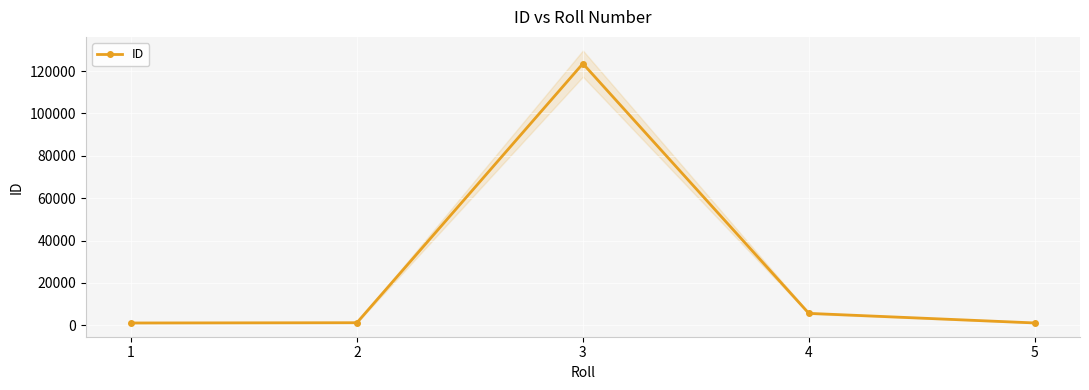

What value does the data have at 1, to the nearest 100?

1100